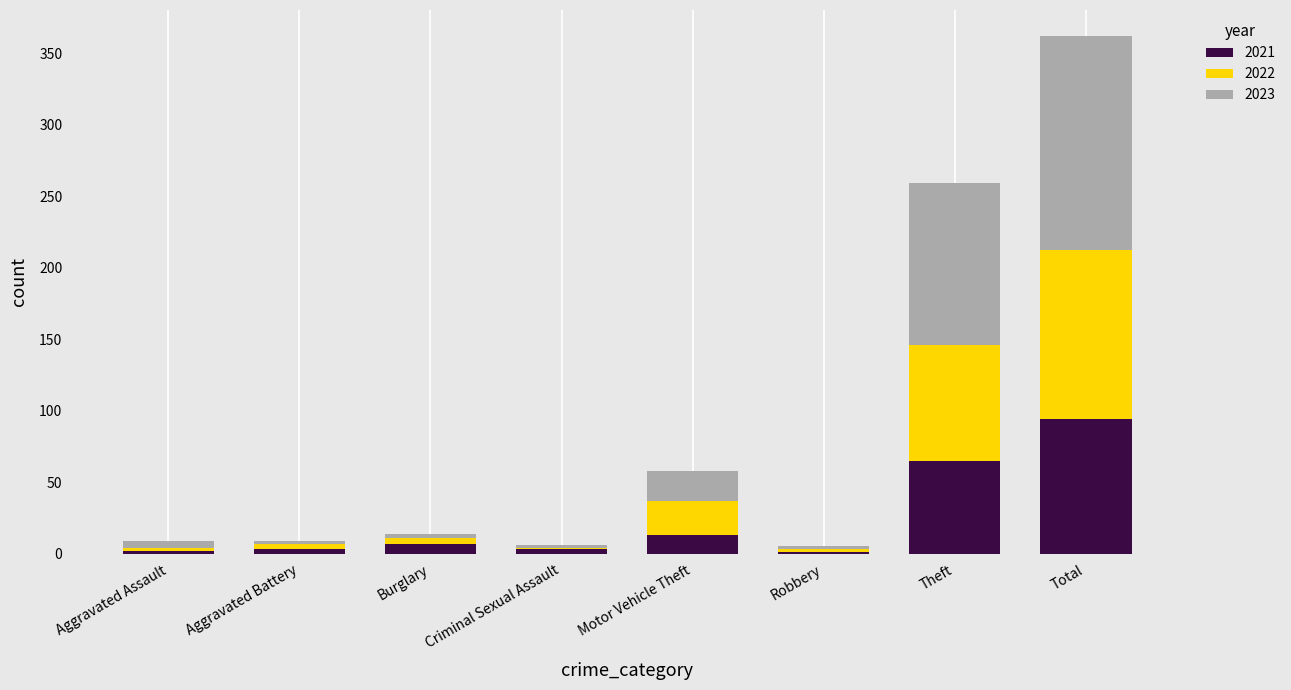

At which category is the sum across all series the highest?

Total